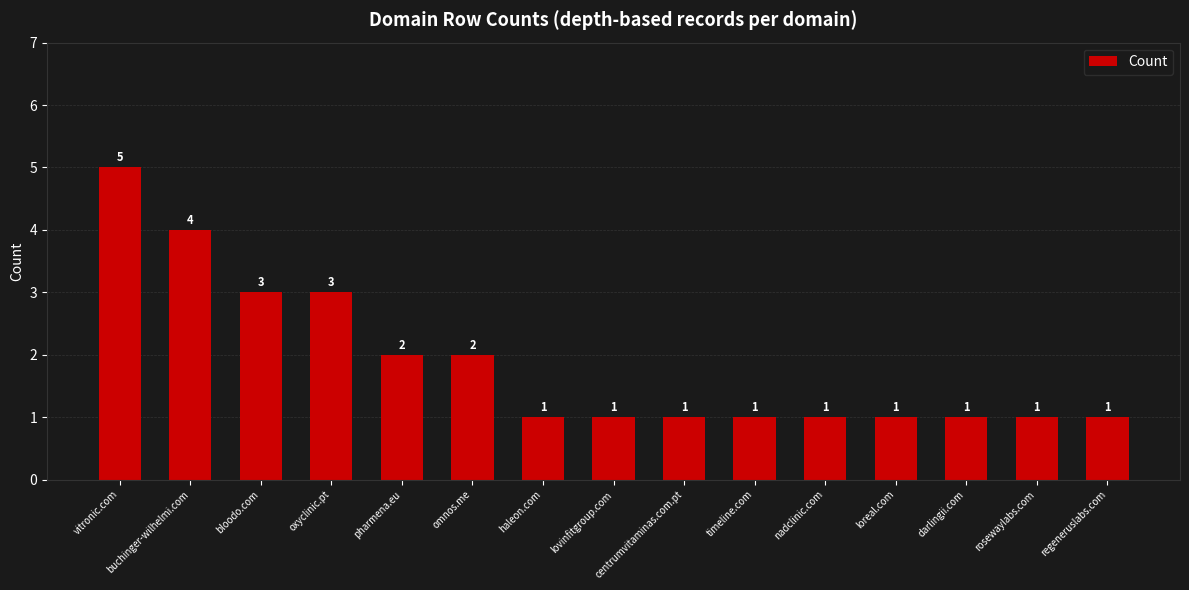

Reading left to right, extract all data points from this chart.

vitronic.com=5	buchinger-wilhelmi.com=4	bloodo.com=3	oxyclinic.pt=3	pharmena.eu=2	omnos.me=2	haleon.com=1	lovinfitgroup.com=1	centrumvitaminas.com.pt=1	timeline.com=1	nadclinic.com=1	loreal.com=1	darlingii.com=1	rosewaylabs.com=1	regeneruslabs.com=1